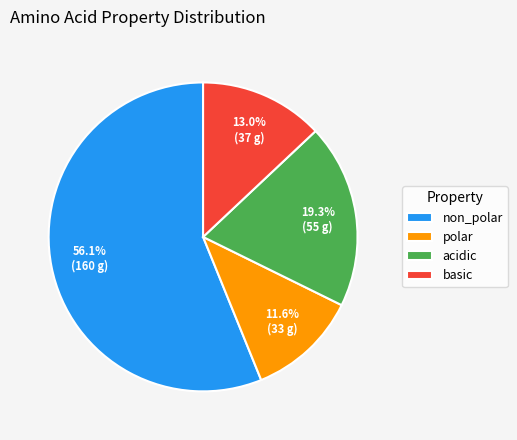

Count the number of slices in the pie.

4